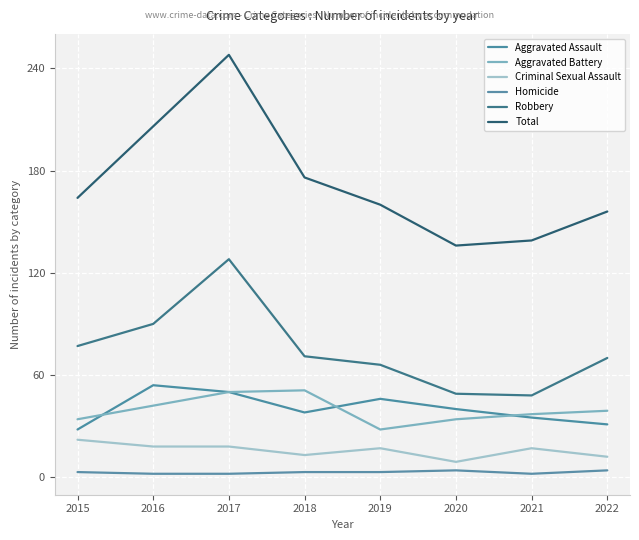

What is the value of the Total point at the 3rd from the left?

248